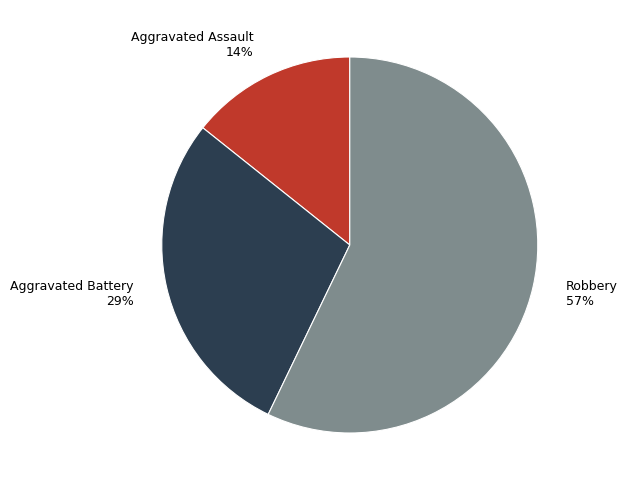

What percentage is the Aggravated Assault slice, to the nearest percent?

14%